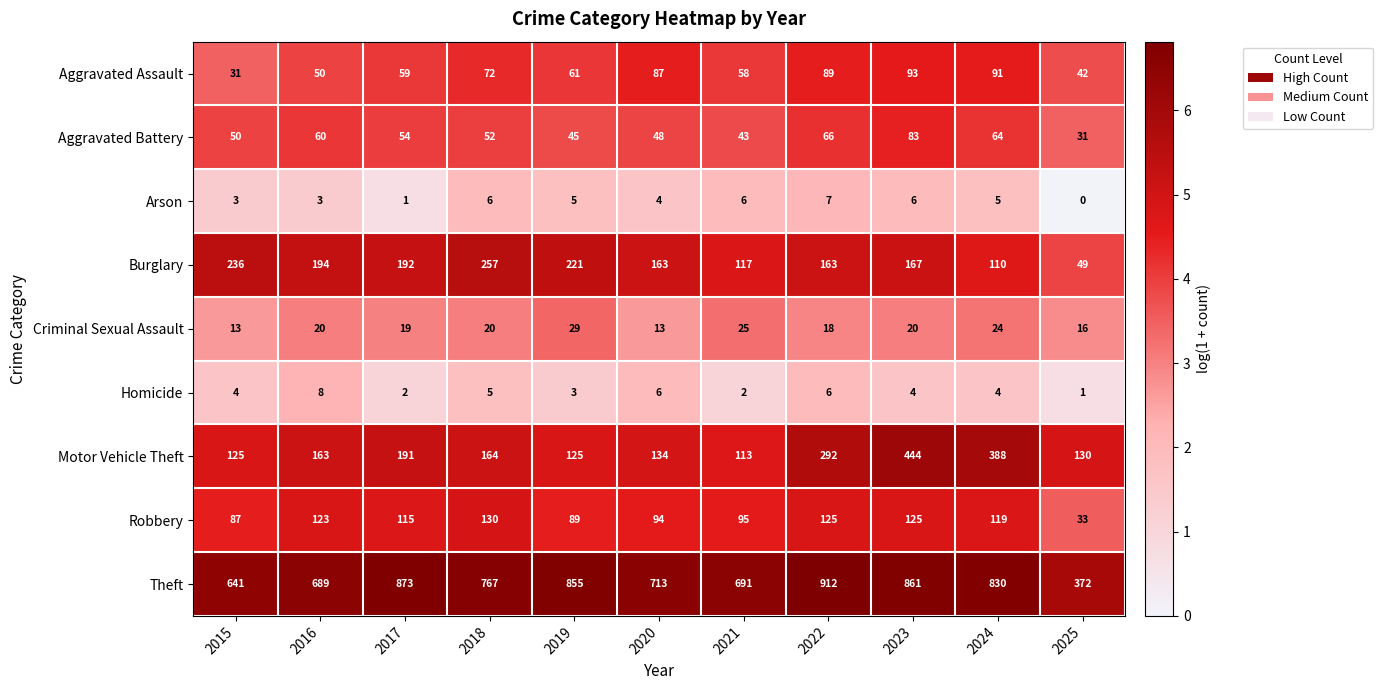

What is the difference between the Aggravated Assault values at 2018 and 2015?

41